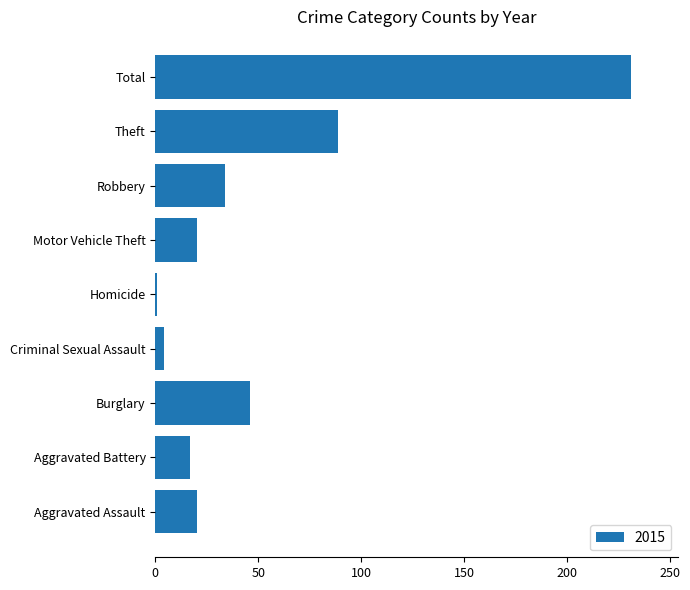

What is the difference between the maximum and minimum values?

230